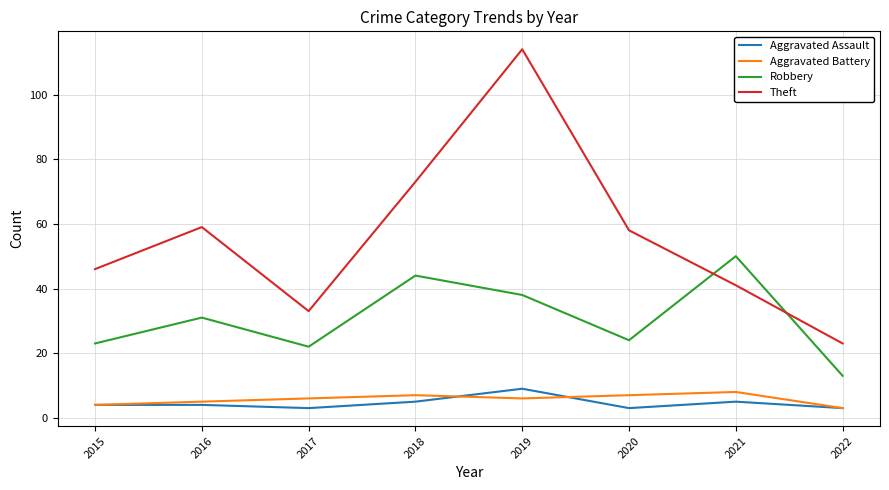

What is the difference between the Robbery values at 2019 and 2016?

7